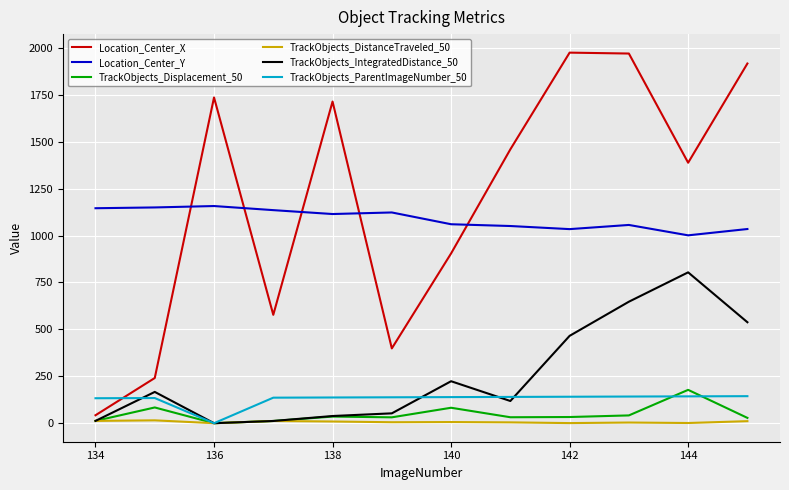

How many series are shown in this chart?

6